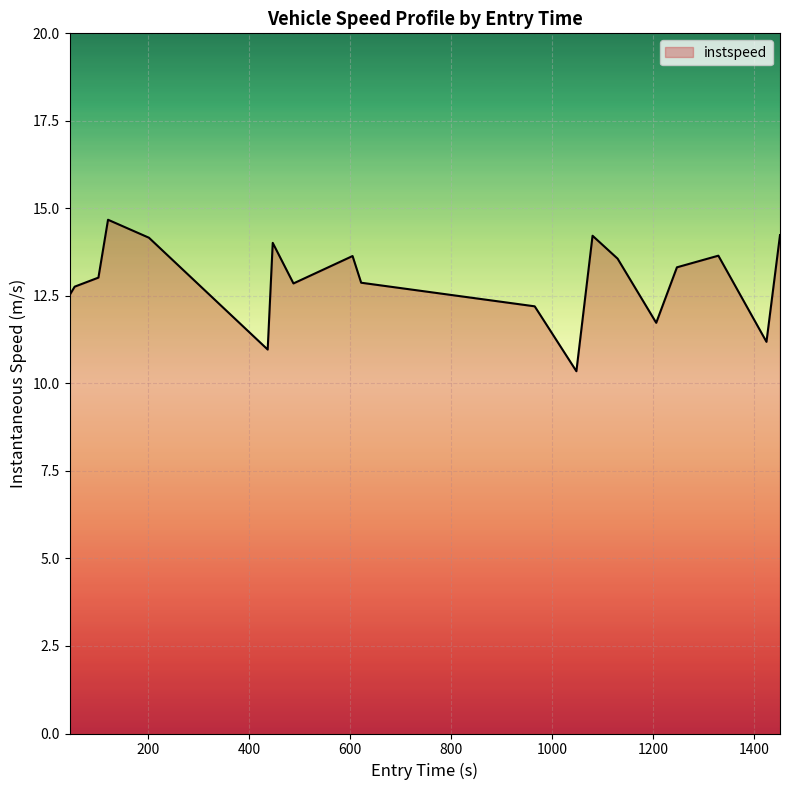

What is the maximum value shown in the chart?

14.7